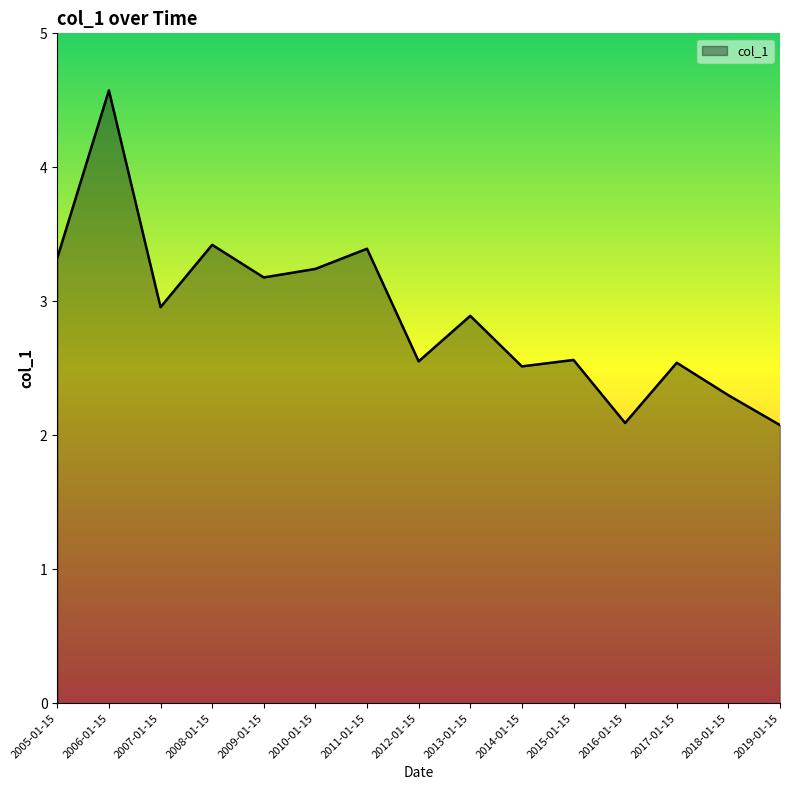

What is the difference between the values at 2013-01-15 and 2018-01-15?

0.6